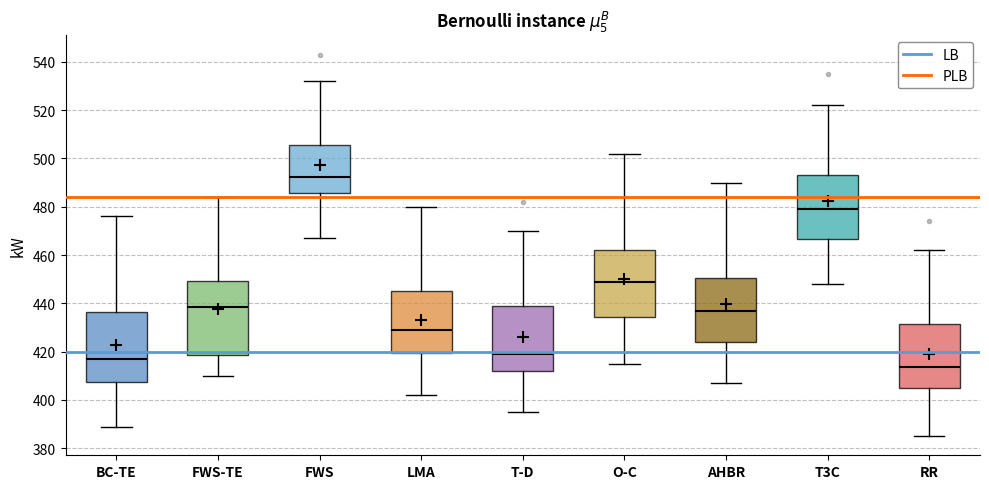

Where is the upper edge of the box for BC-TE on the y-axis? The values are not printed on the chart, so give them approximately, as read against the axis.

436